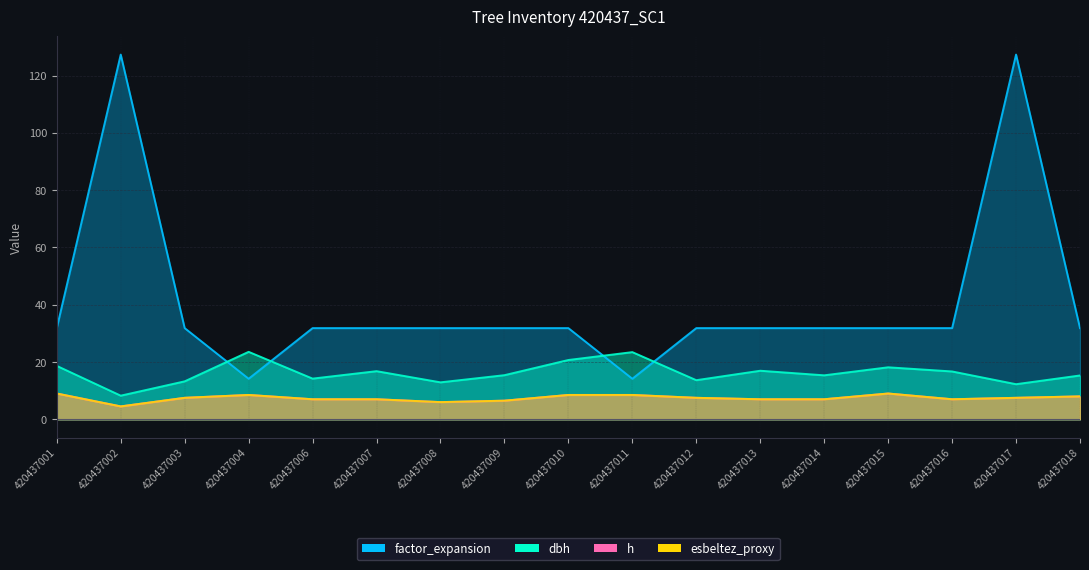

What is the average value of the factor_expansion series?

41.0